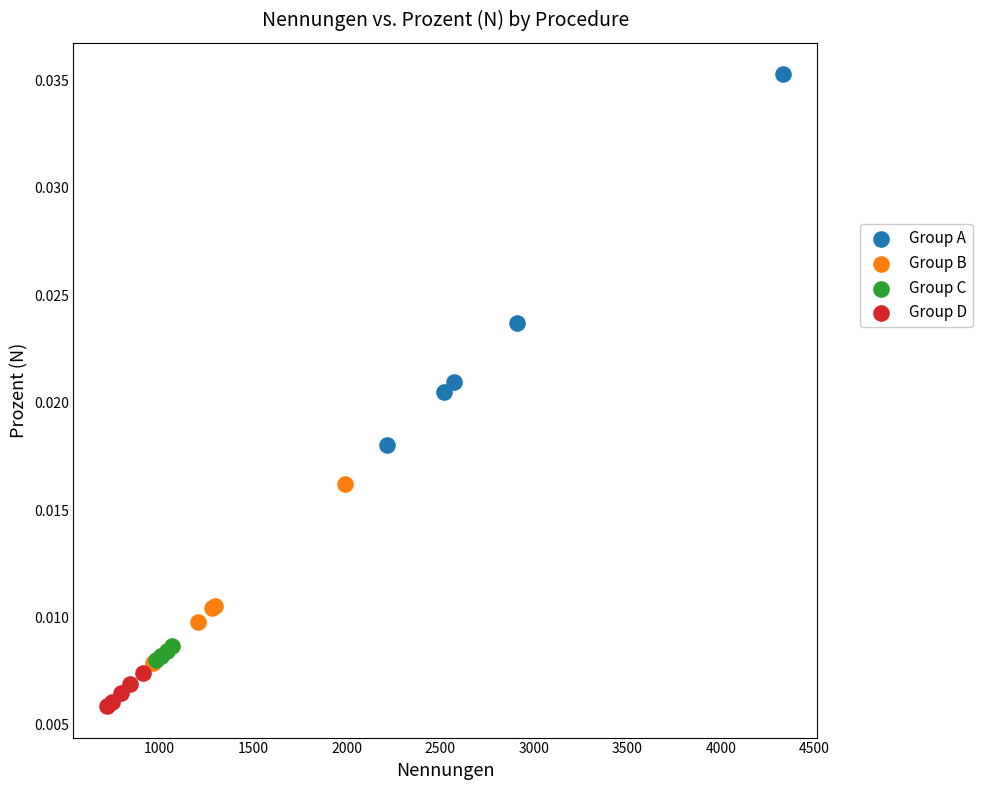

What are all the series names shown in the legend?

Group A, Group B, Group C, Group D